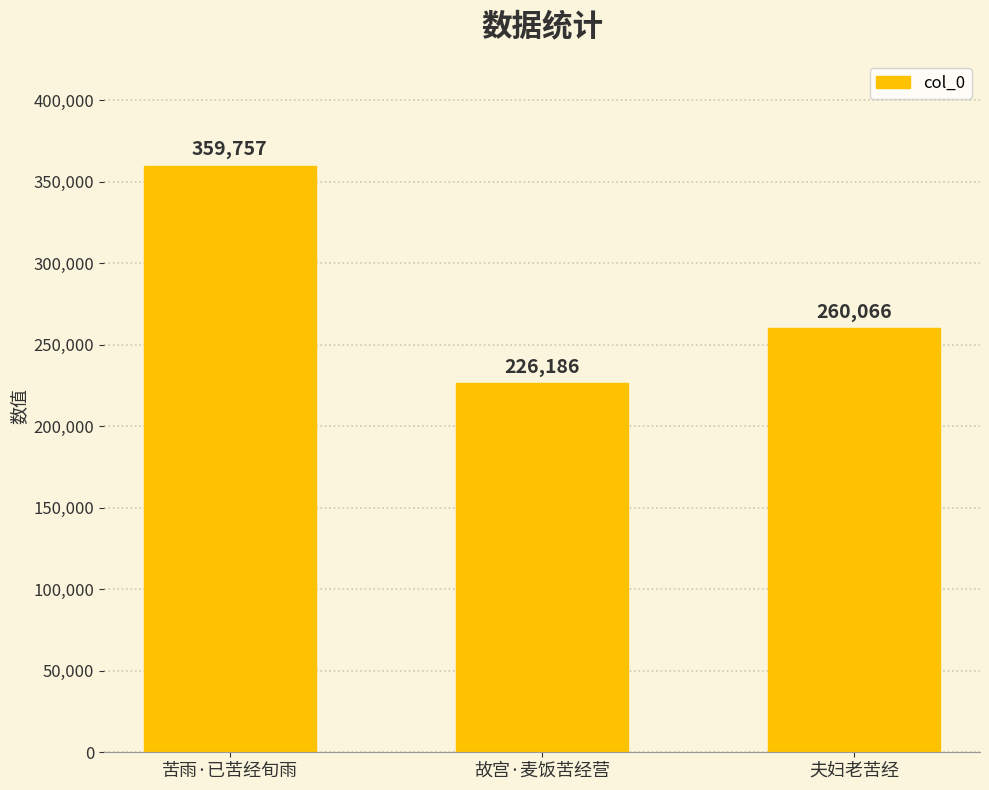

What is the ratio of the value at 故宫·麦饭苦经营 to the value at 夫妇老苦经?

0.9